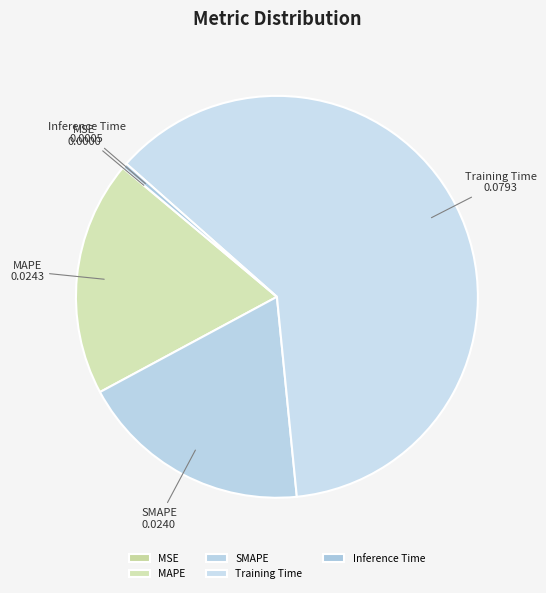

Is there any slice that represents more than half of the pie?

Yes